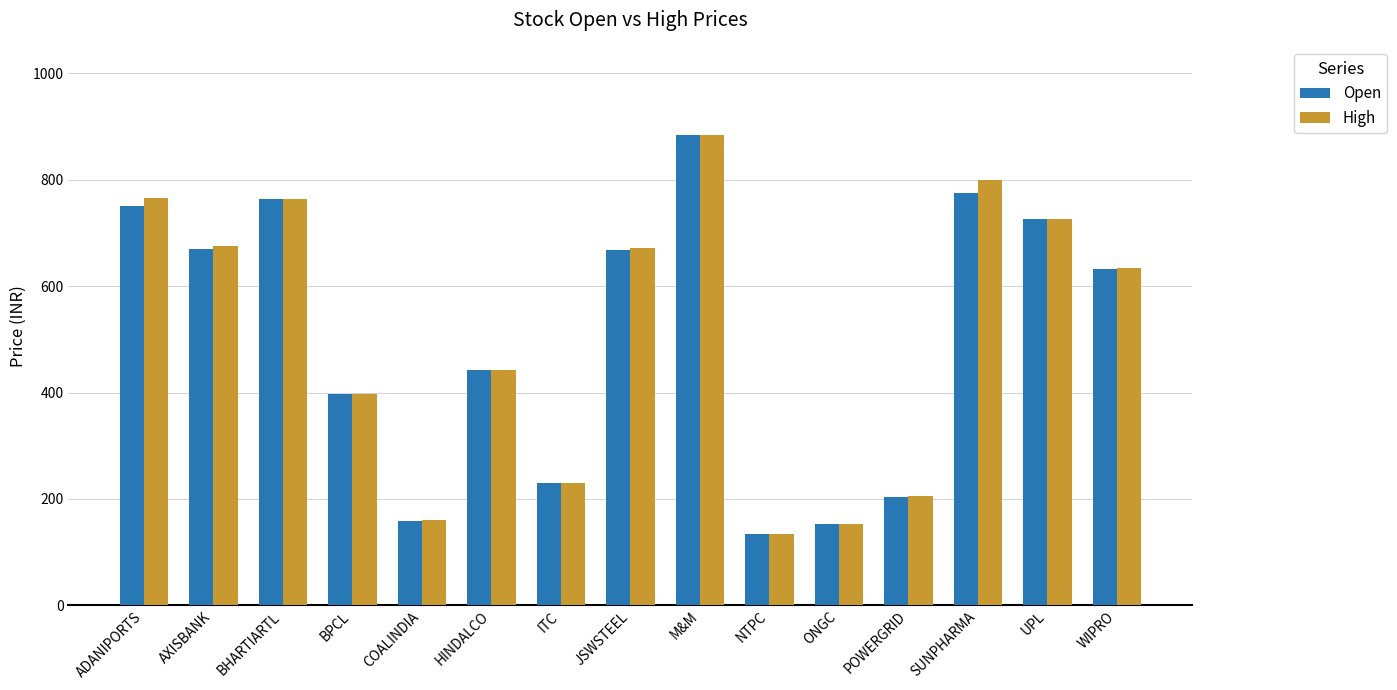

How many groups of bars are there?

15